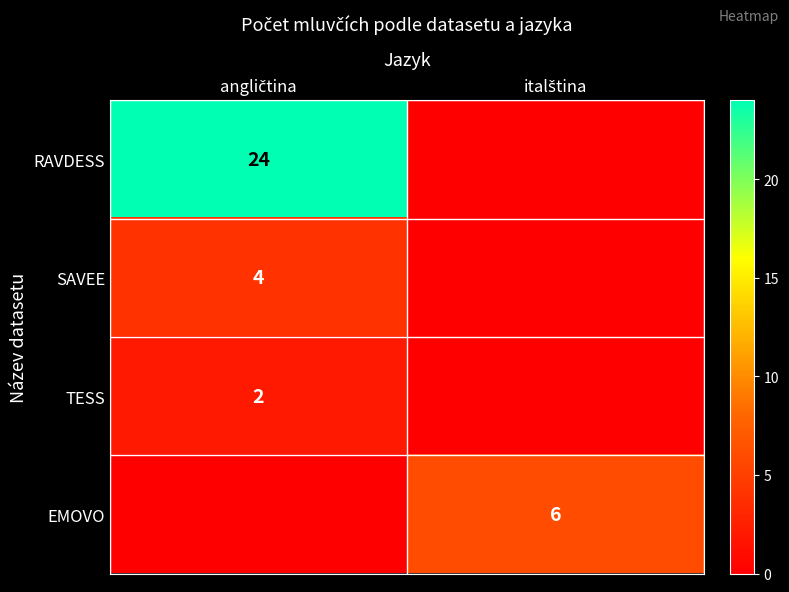

Rank the categories by TESS value from lowest to highest.

italština, angličtina